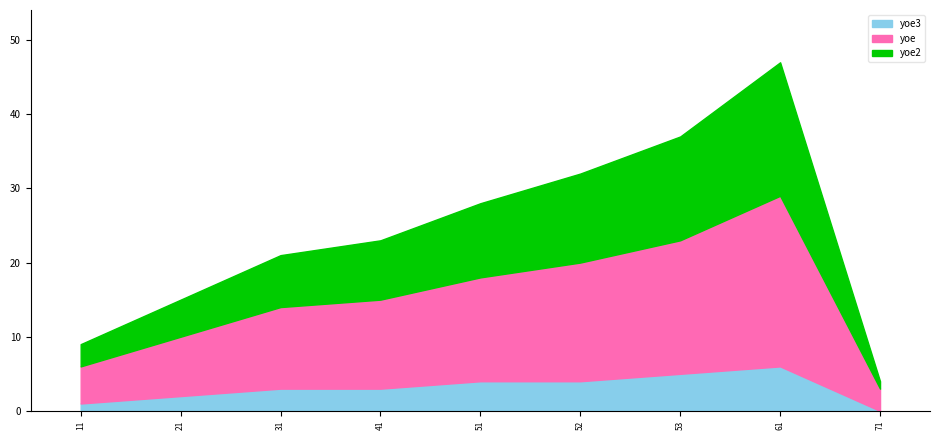

True or false: yoe2 and yoe intersect in this chart.

False